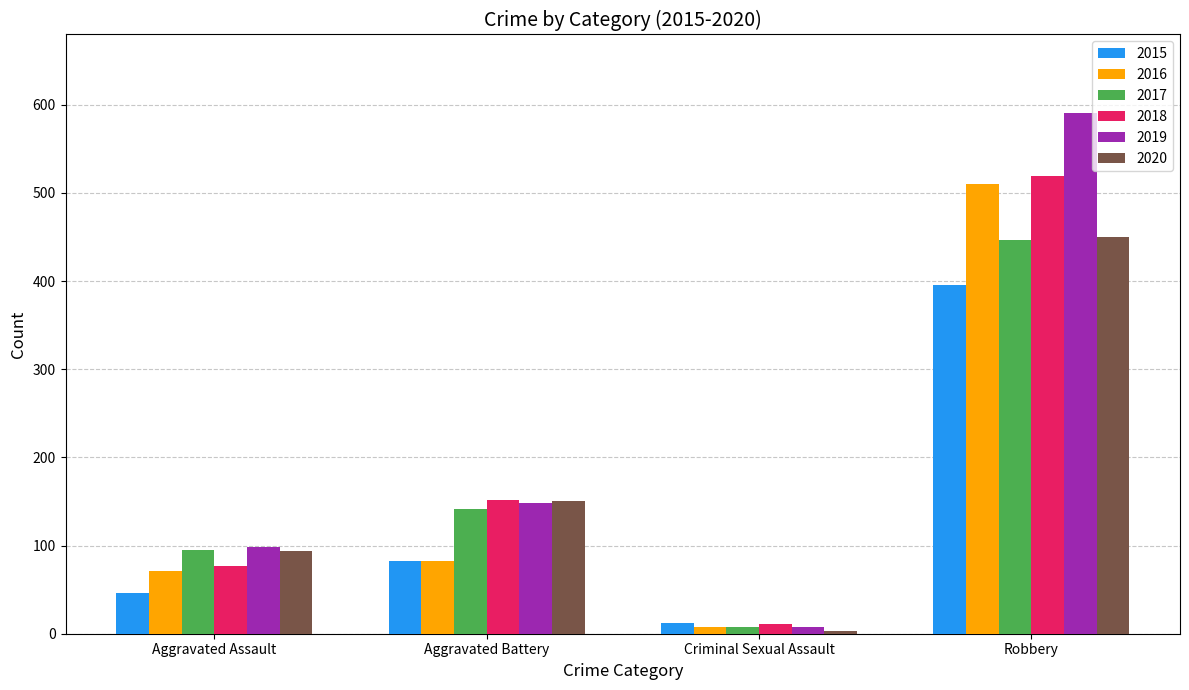

At which label is 2017 closest to 227?

Aggravated Battery